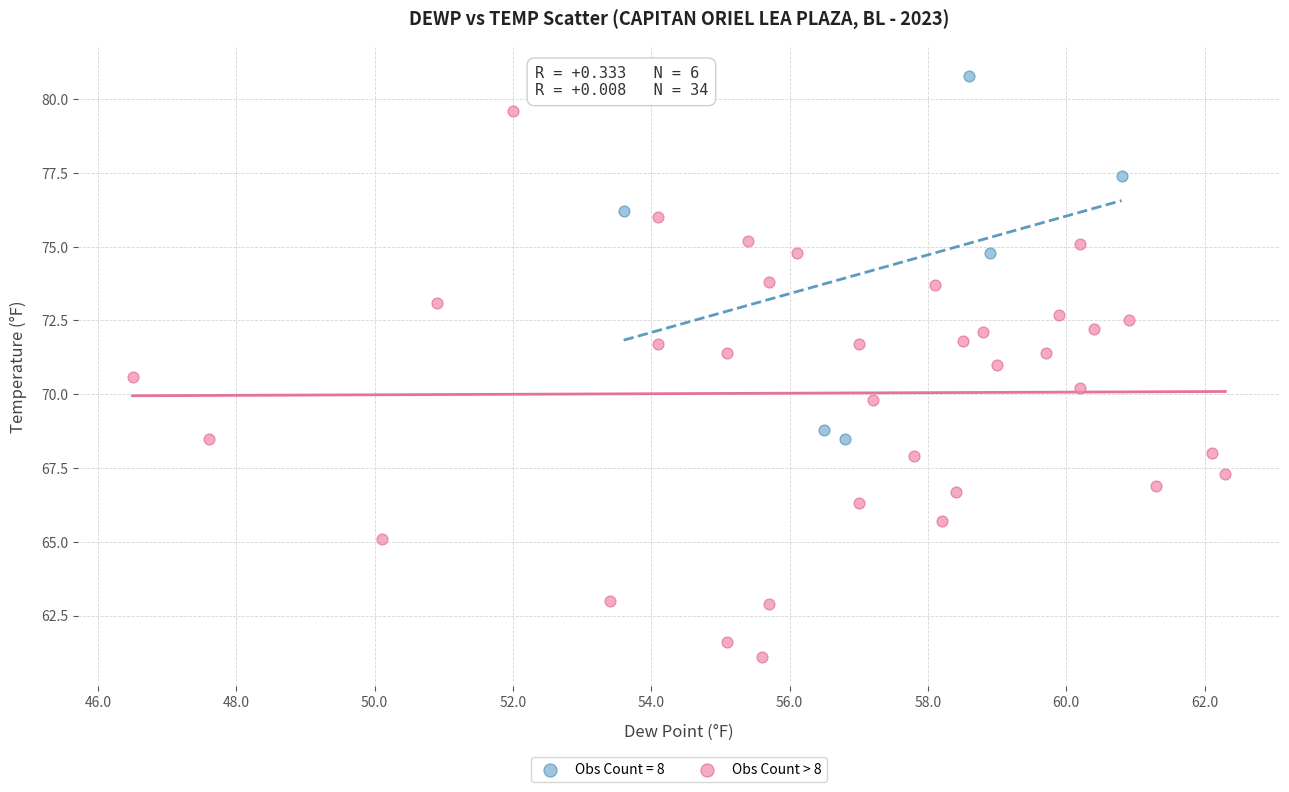

Which series reaches the minimum Y coordinate?

Obs Count > 8